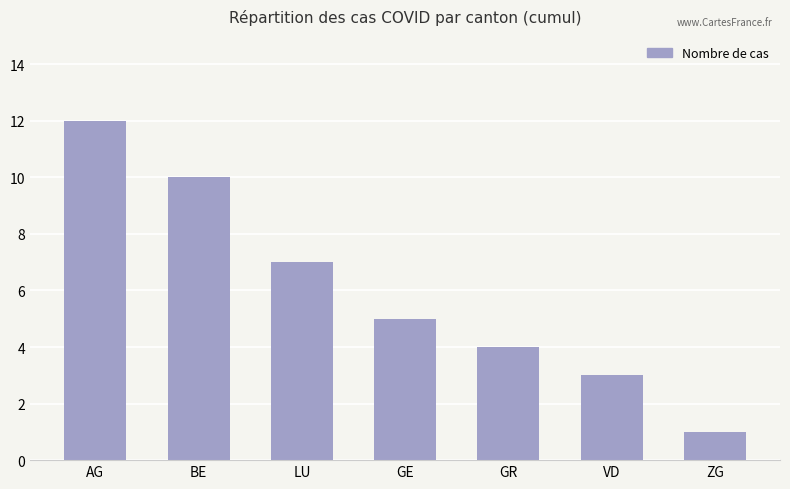

The chart shows a value of 4 at VD. True or false?

False